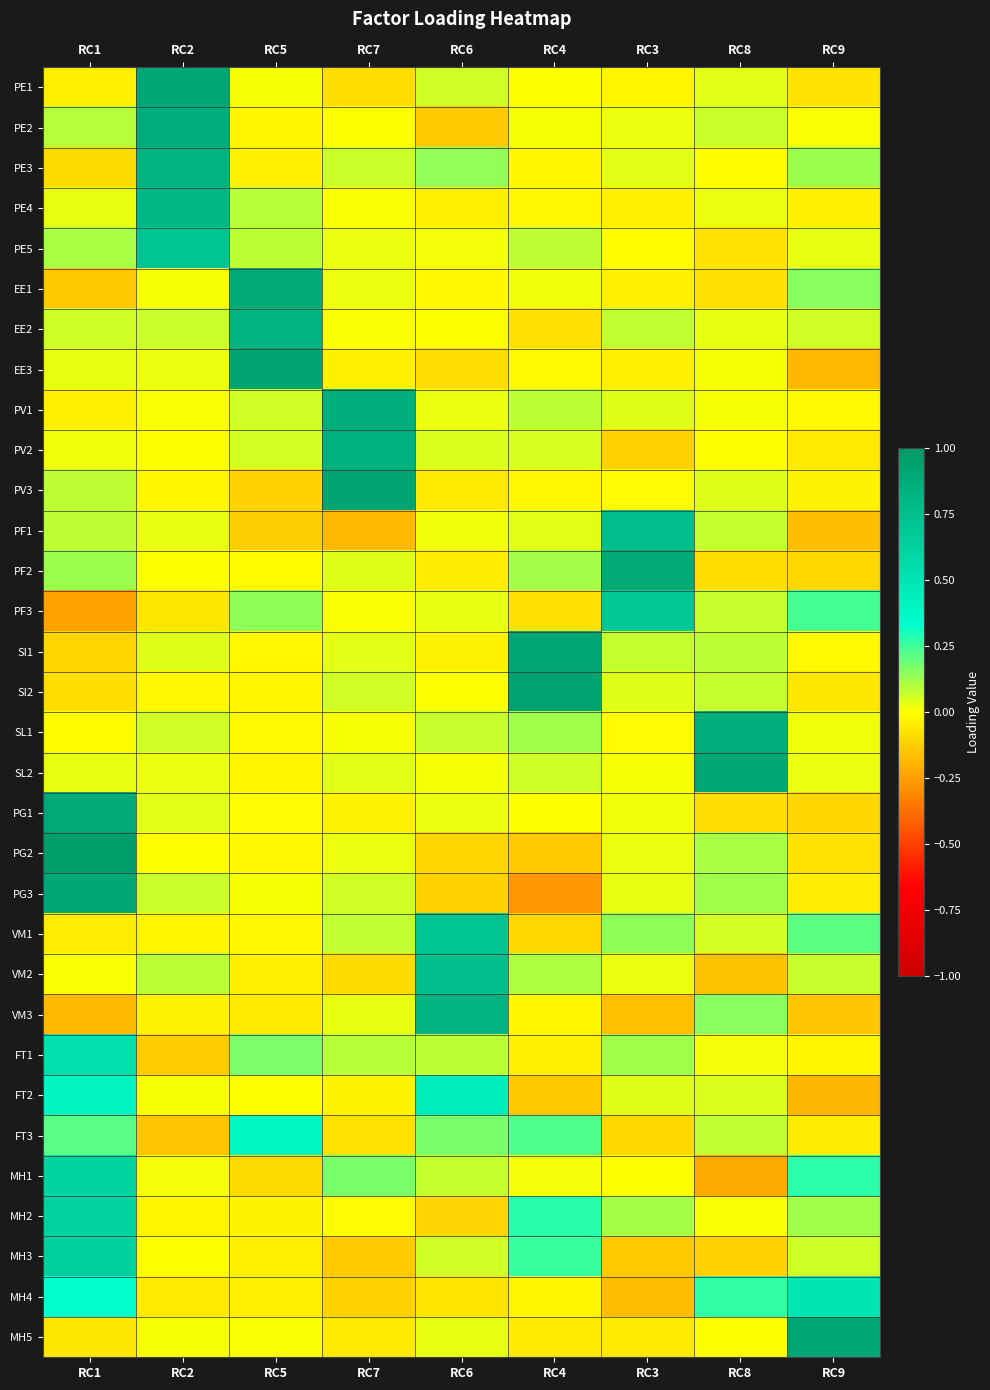

At RC6, list the series in order from largest to smallest.

VM3, VM2, VM1, FT2, FT3, PE3, FT1, MH1, SL1, PE1, MH3, PV2, MH5, PF3, PG1, PV1, PF1, PE5, SL2, SI2, EE2, EE1, SI1, PE4, PF2, PV3, MH4, EE3, PG2, MH2, PG3, PE2